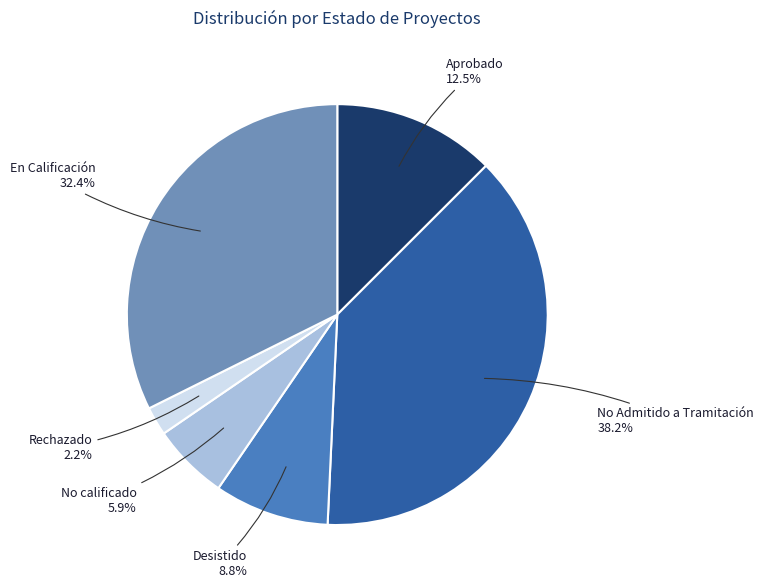

Which category has the smallest portion of the pie?

Rechazado